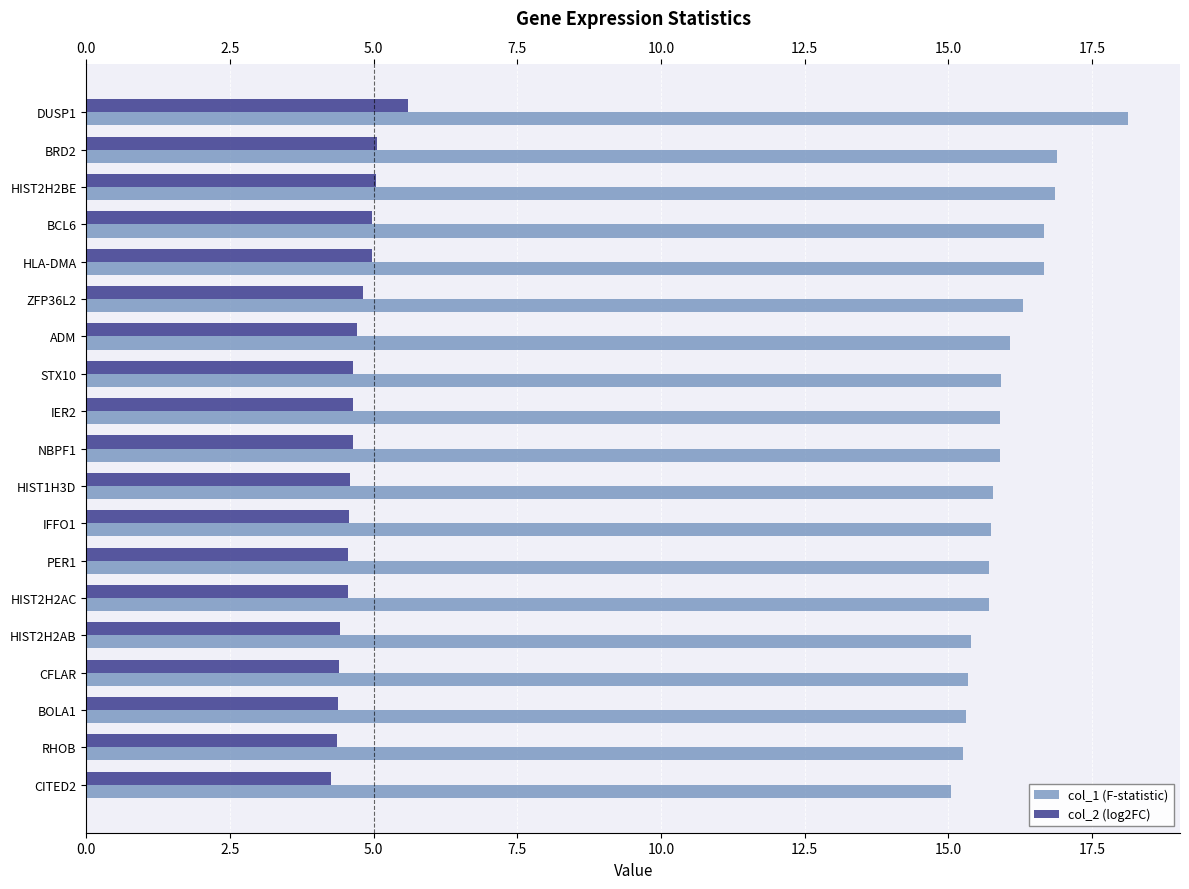

Count the number of categories in the chart.

19